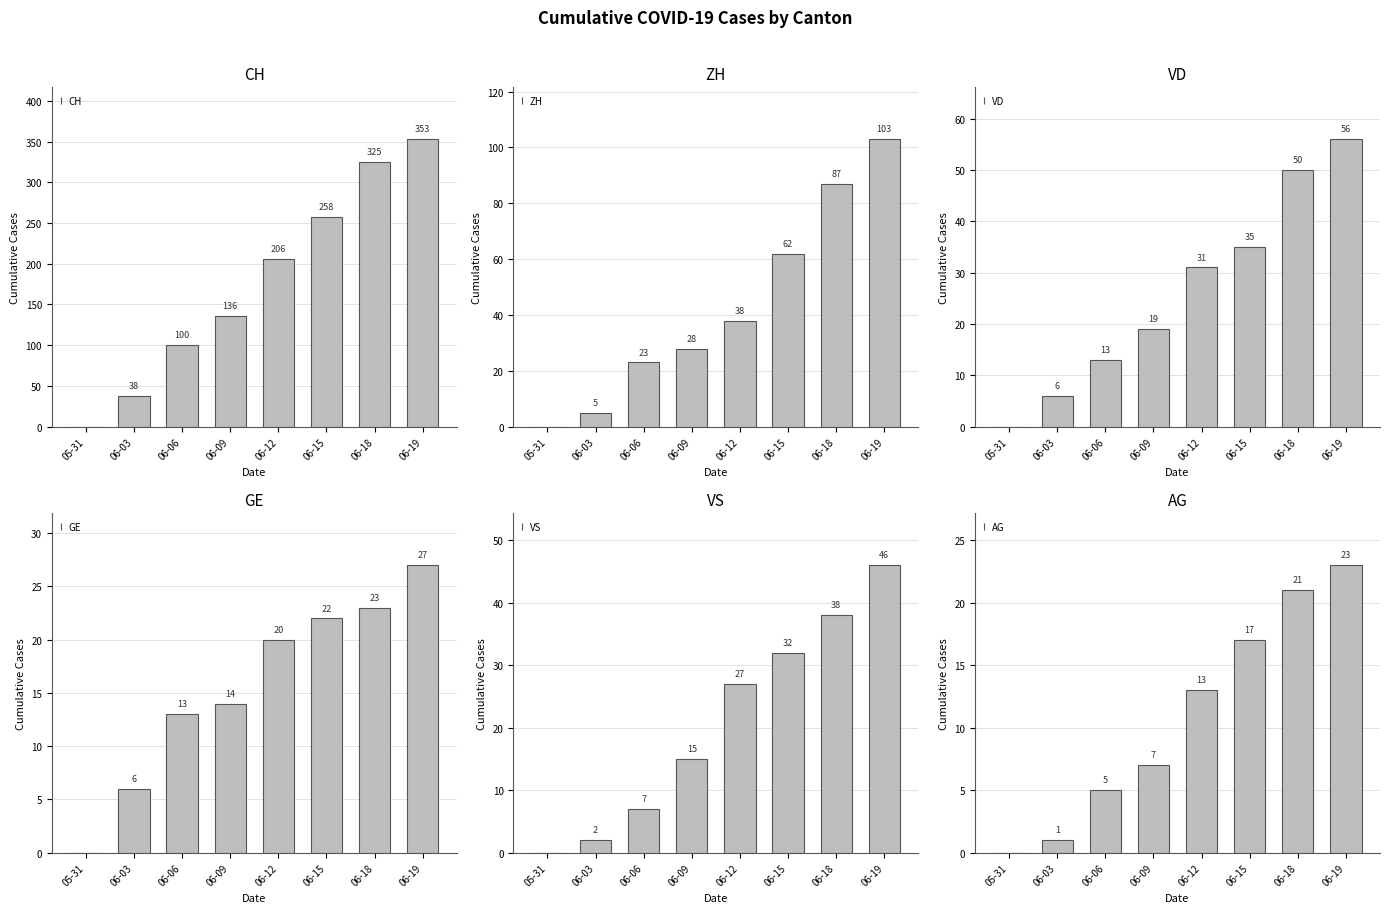

What is the difference between the second highest and second lowest values in the VS series?

36